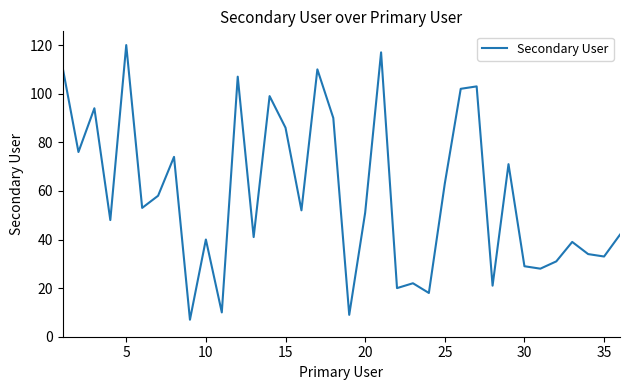

What is the difference between the maximum and minimum values?

113